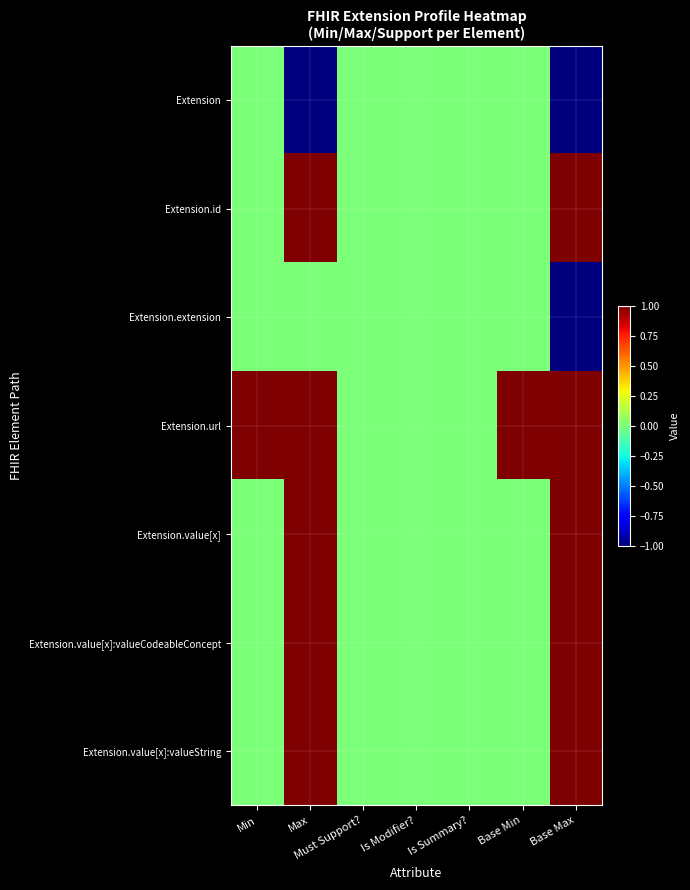

Reading left to right, transcribe all the data shown in this chart.

Extension: Min=0	Max=-1	Must Support?=0	Is Modifier?=0	Is Summary?=0	Base Min=0	Base Max=-1
Extension.id: Min=0	Max=1	Must Support?=0	Is Modifier?=0	Is Summary?=0	Base Min=0	Base Max=1
Extension.extension: Min=0	Max=0	Must Support?=0	Is Modifier?=0	Is Summary?=0	Base Min=0	Base Max=-1
Extension.url: Min=1	Max=1	Must Support?=0	Is Modifier?=0	Is Summary?=0	Base Min=1	Base Max=1
Extension.value[x]: Min=0	Max=1	Must Support?=0	Is Modifier?=0	Is Summary?=0	Base Min=0	Base Max=1
Extension.value[x]:valueCodeableConcept: Min=0	Max=1	Must Support?=0	Is Modifier?=0	Is Summary?=0	Base Min=0	Base Max=1
Extension.value[x]:valueString: Min=0	Max=1	Must Support?=0	Is Modifier?=0	Is Summary?=0	Base Min=0	Base Max=1